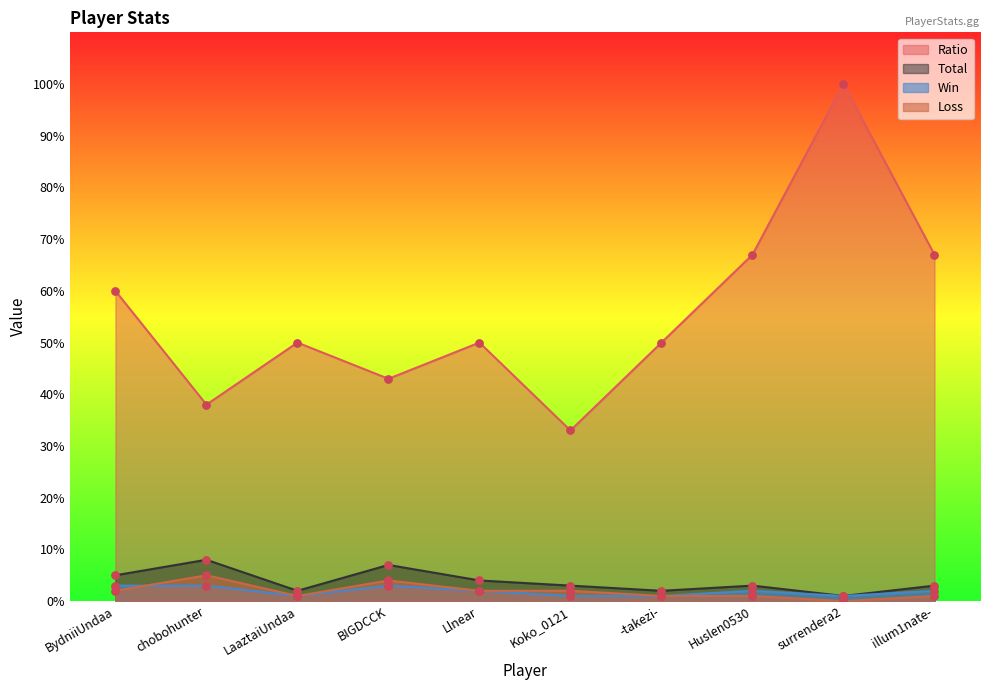

Which series has the largest total across all categories?

Ratio